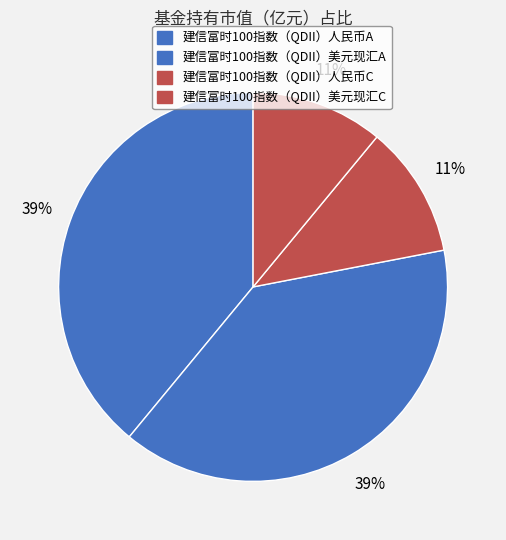

To the nearest percent, what portion does 建信富时100指数（QDII）人民币A represent?

39%